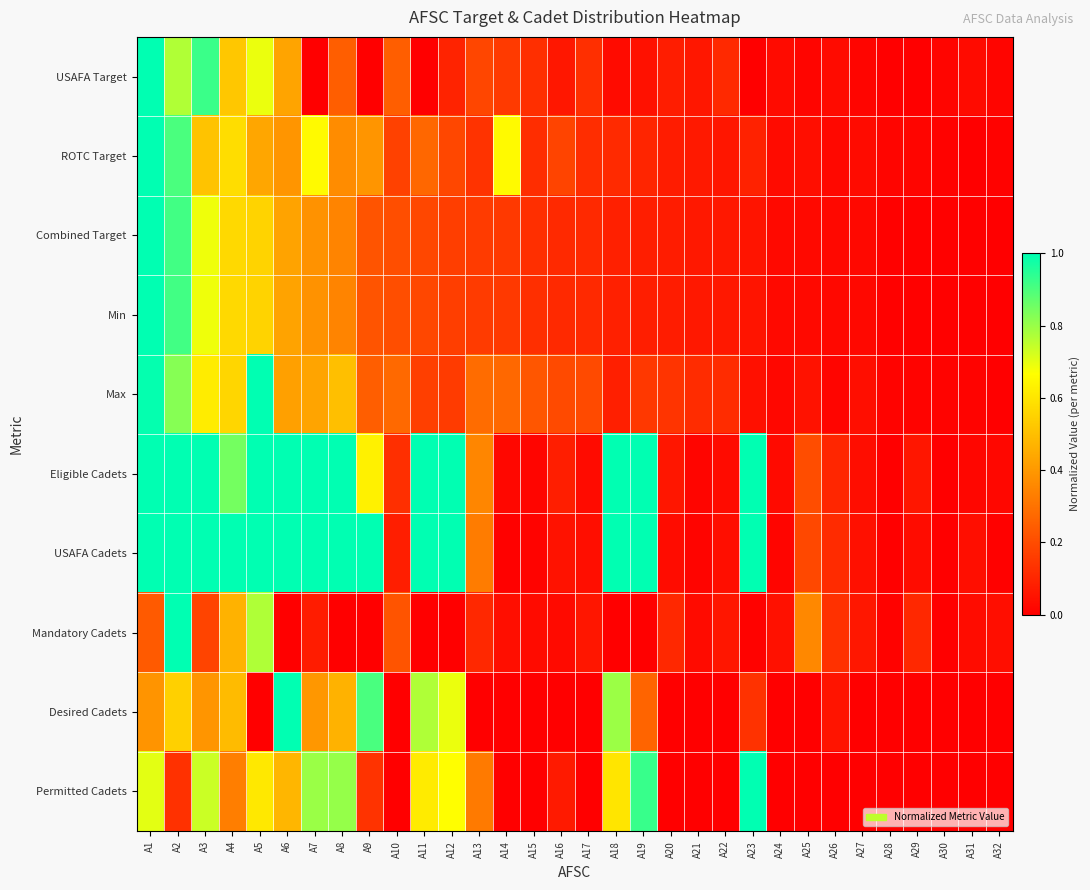

Which series has the largest total across all categories?

USAFA Cadets